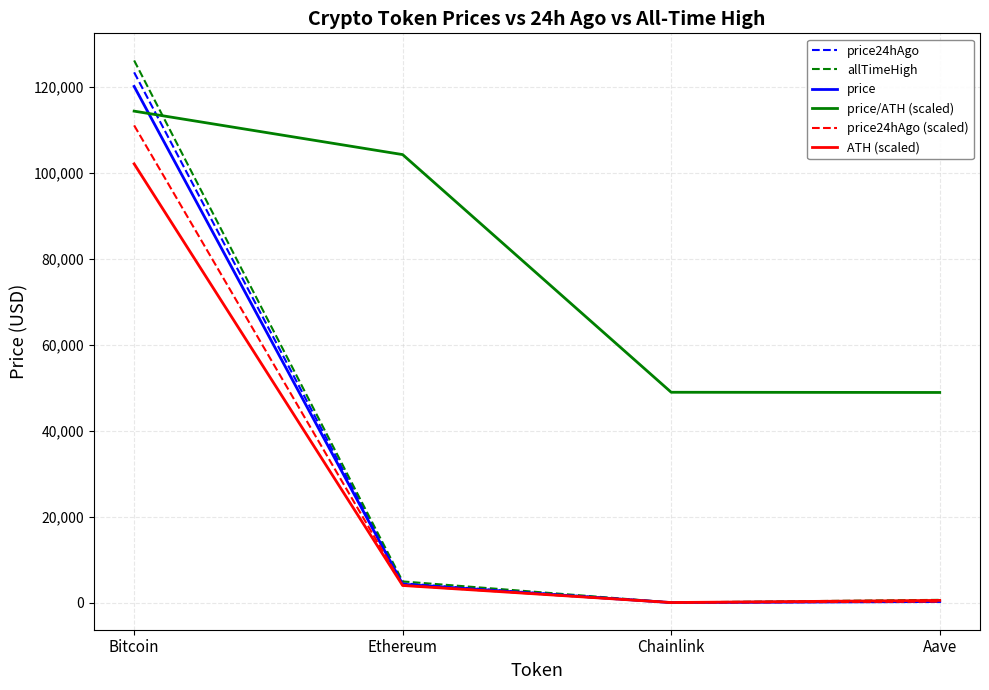

List the series in order of their peak value, highest first.

allTimeHigh, price24hAgo, price, price/ATH (scaled), price24hAgo (scaled), ATH (scaled)